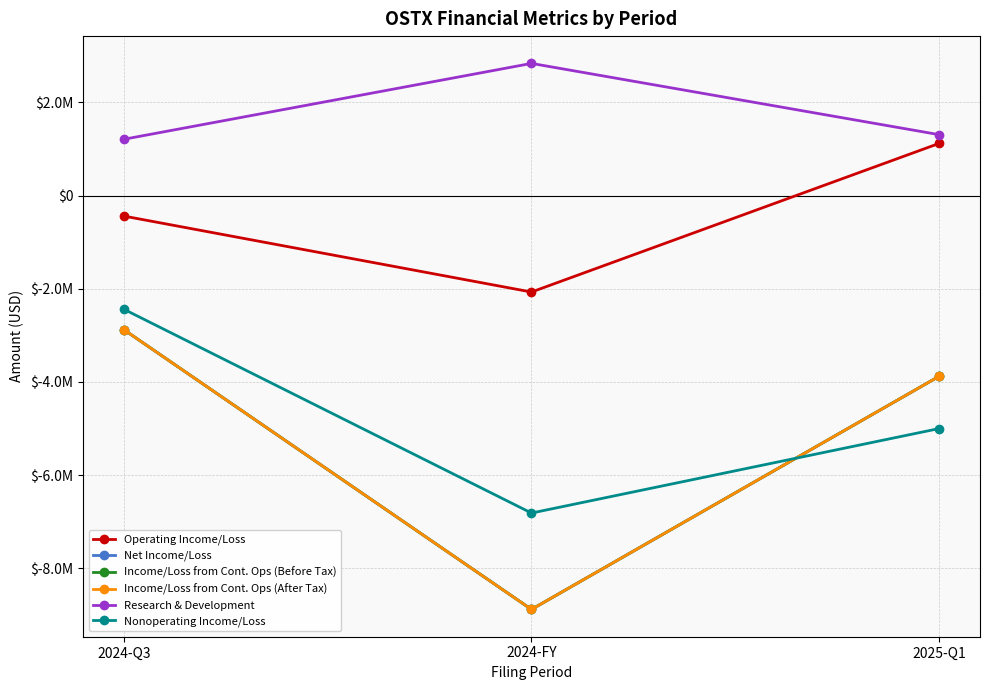

Reading left to right, list all the values displayed in this chart.

Operating Income/Loss: 2024-Q3=-437839	2024-FY=-2069092	2025-Q1=1122627
Net Income/Loss: 2024-Q3=-2875232	2024-FY=-8882938	2025-Q1=-3876859
Income/Loss from Cont. Ops (Before Tax): 2024-Q3=-2875232	2024-FY=-8882938	2025-Q1=-3876859
Income/Loss from Cont. Ops (After Tax): 2024-Q3=-2875232	2024-FY=-8882938	2025-Q1=-3876859
Research & Development: 2024-Q3=1210216	2024-FY=2839060	2025-Q1=1309155
Nonoperating Income/Loss: 2024-Q3=-2437393	2024-FY=-6813846	2025-Q1=-4999486